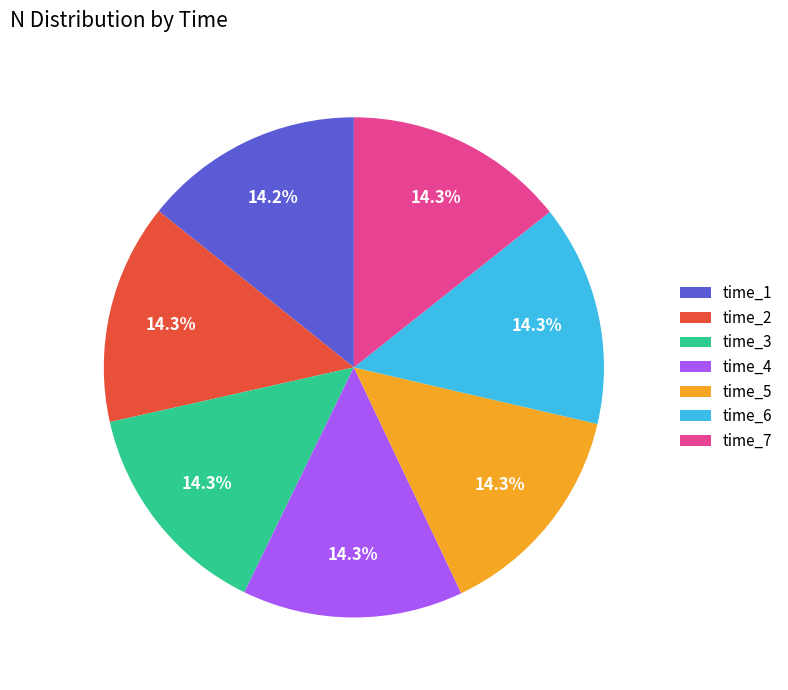

What is the total percentage of time_2 and time_5?

28.6%